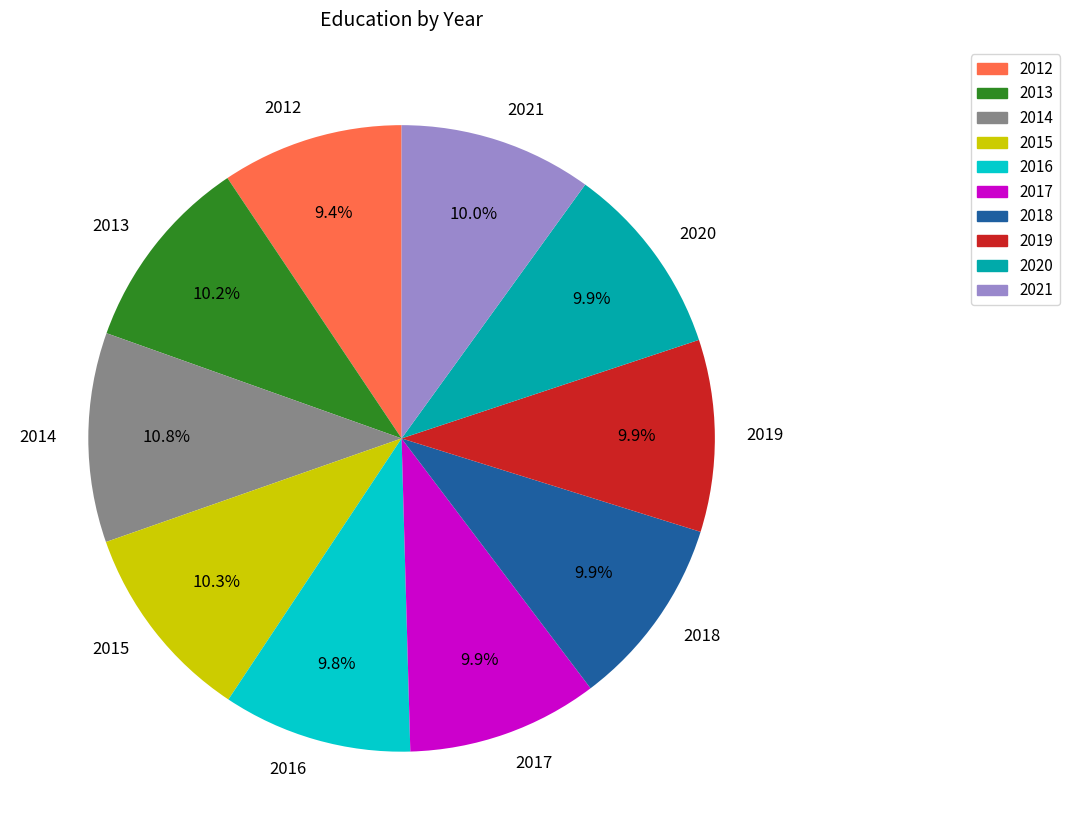

What percentage do 2015 and 2018 together represent?

20.2%